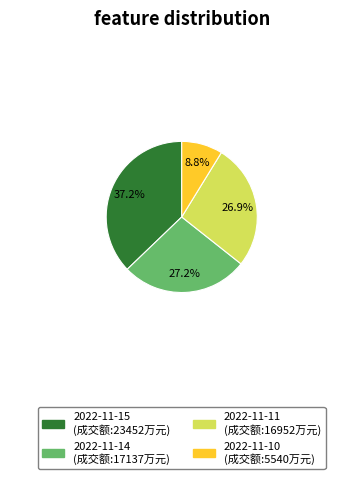

Is there a majority slice in this chart?

No